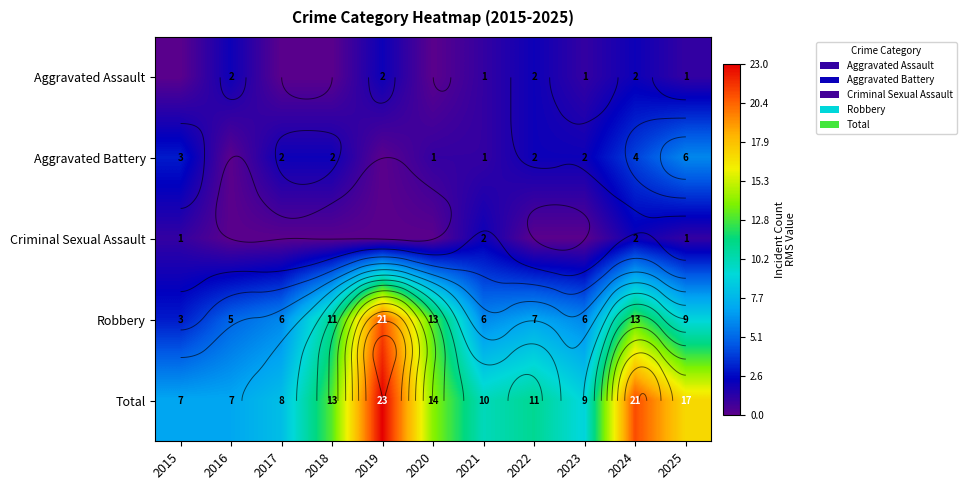

At how many categories does at least one series exceed 0?

11